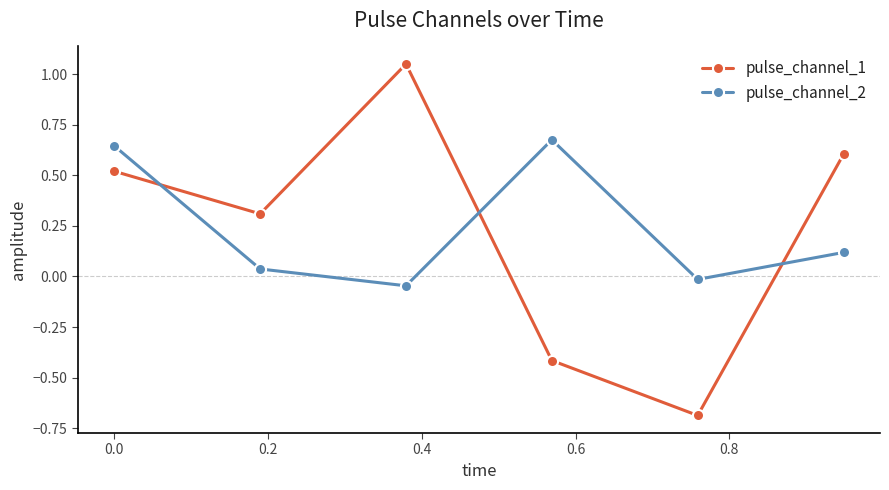

List the series in order of their peak value, lowest first.

pulse_channel_2, pulse_channel_1